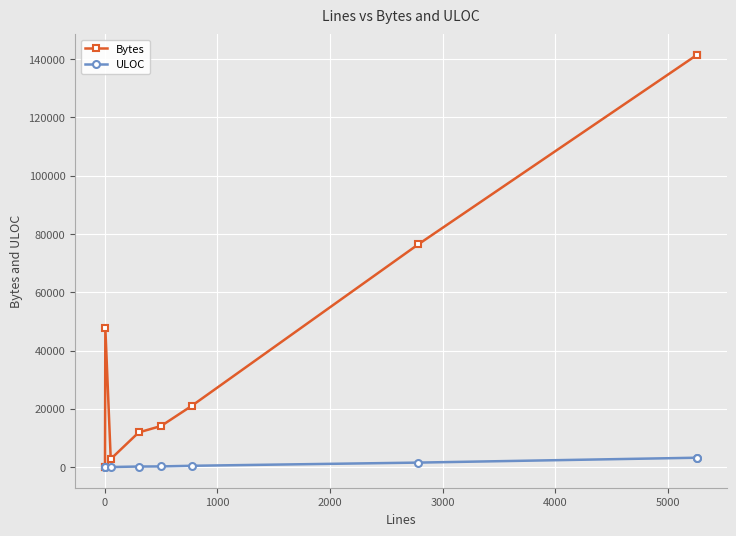

Rank the series by their average value, from lowest to highest.

ULOC, Bytes